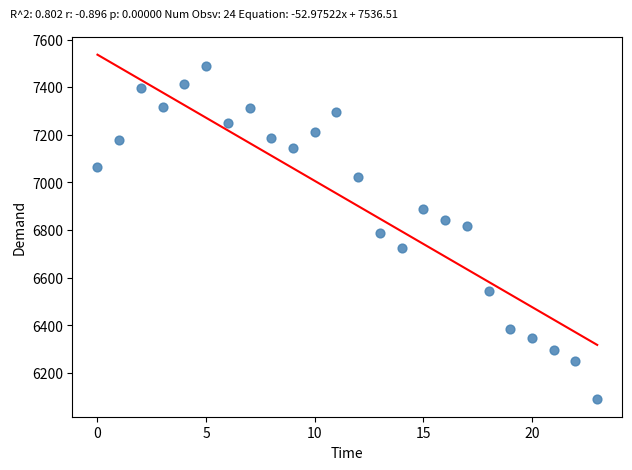

What is the range of Y values (max minus min)?

1402